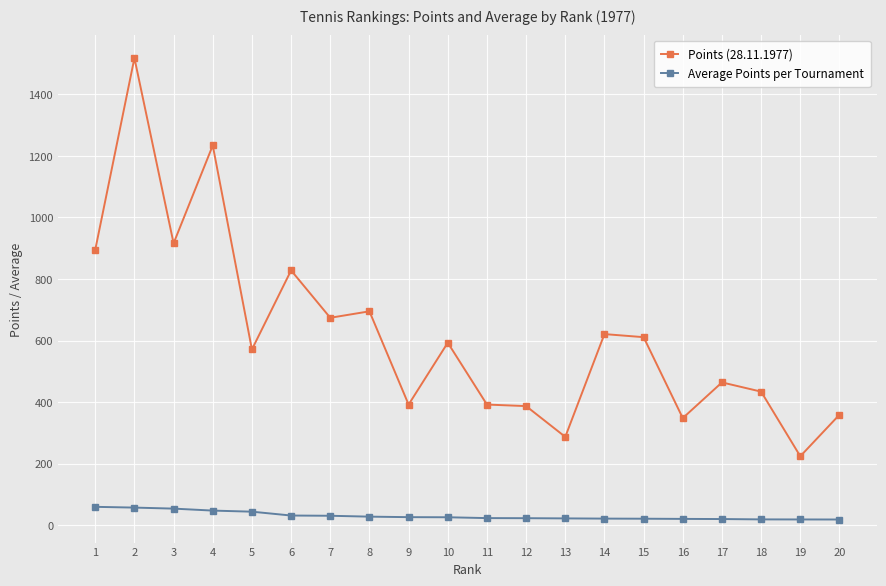

Which series has the widest spread of values?

Points (28.11.1977)